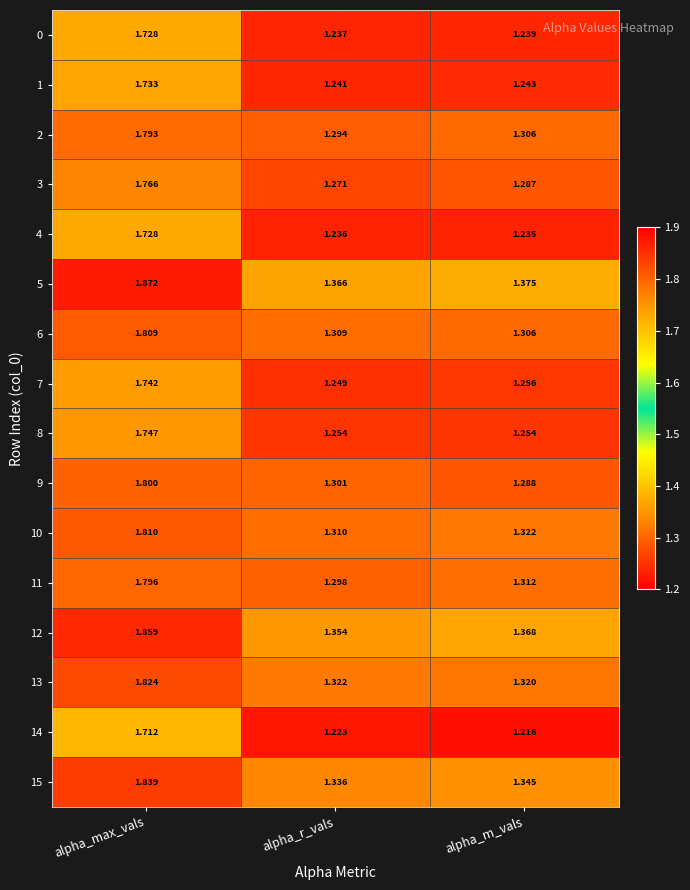

Is the value of 2 at alpha_m_vals greater than the value of 14 at alpha_r_vals?

Yes